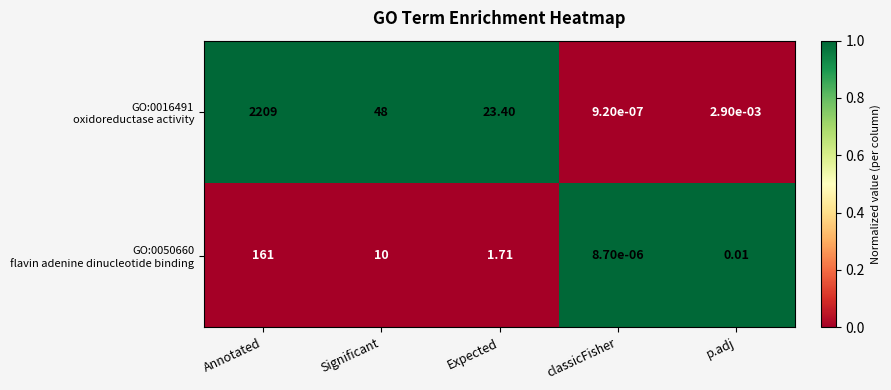

At which category is the sum across all series the highest?

Annotated